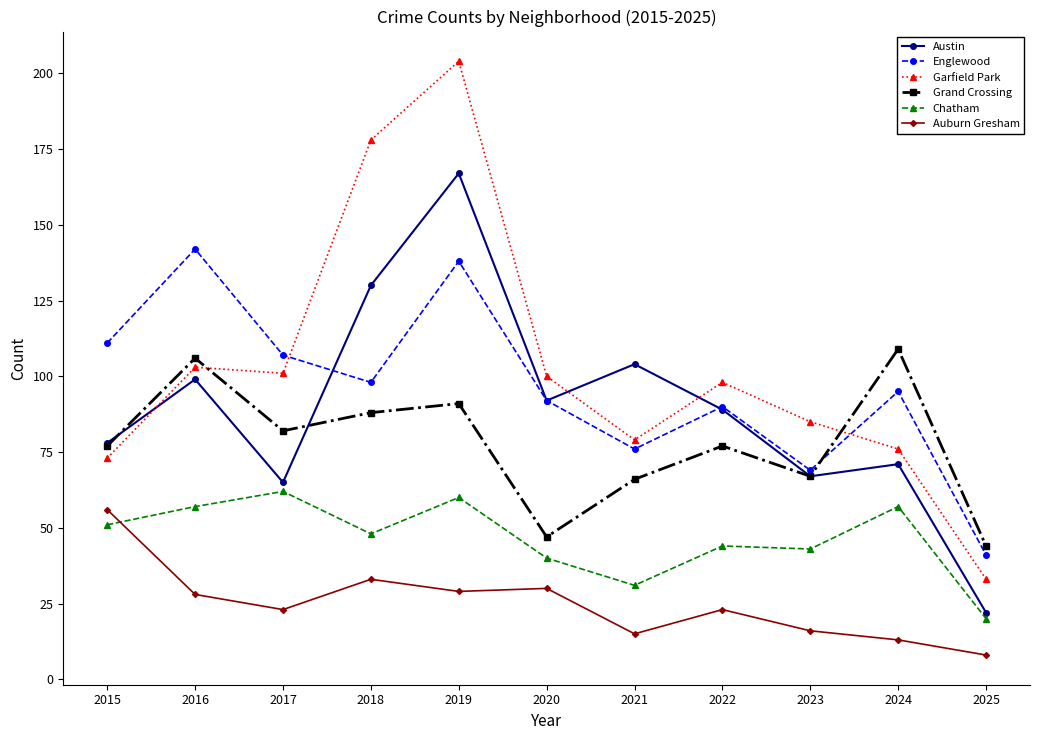

How many categories are shown in the chart?

11